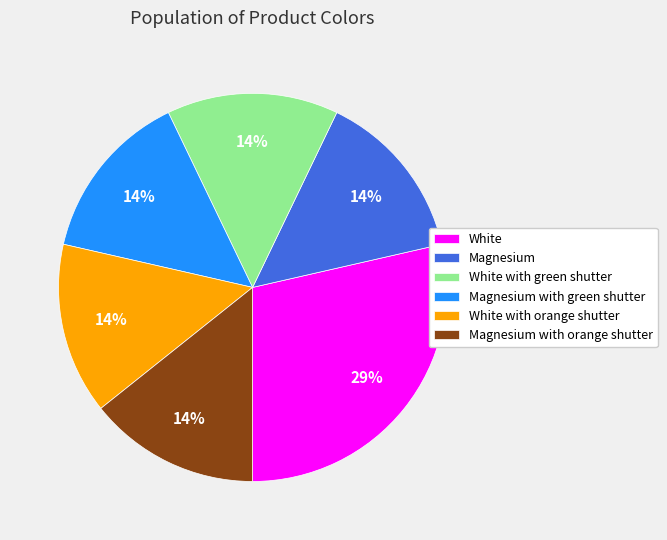

Combined, do Magnesium with green shutter and Magnesium account for over 50%?

No